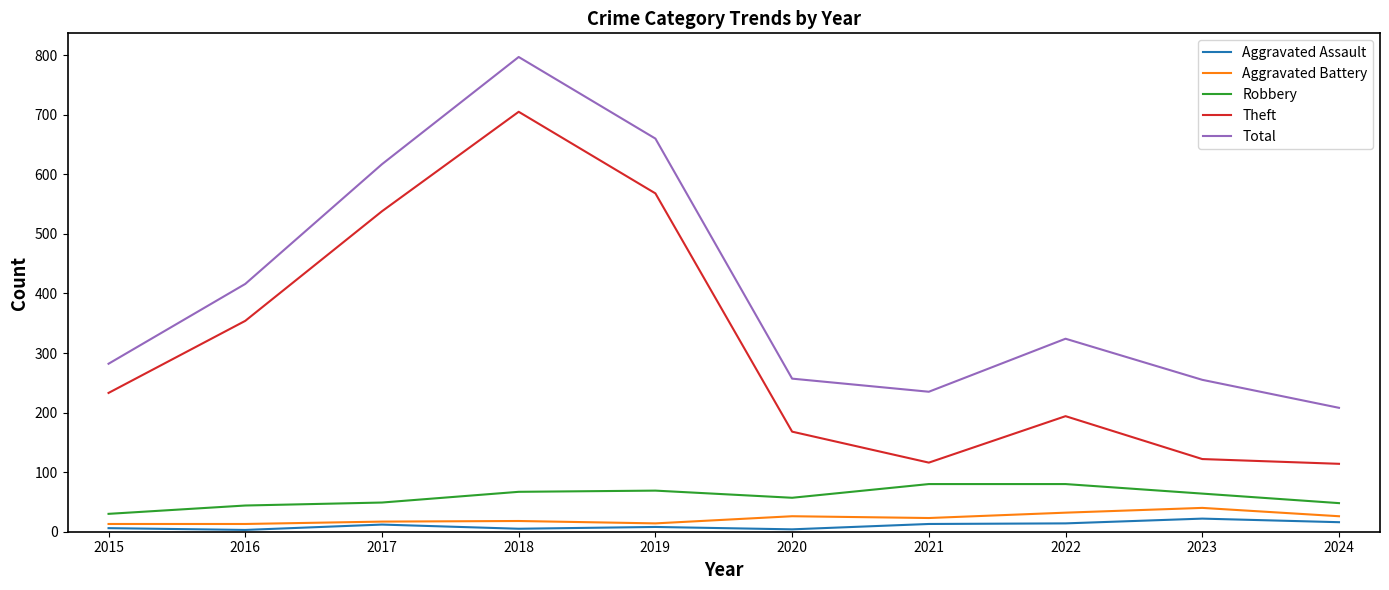

What is the minimum value for Theft?

114